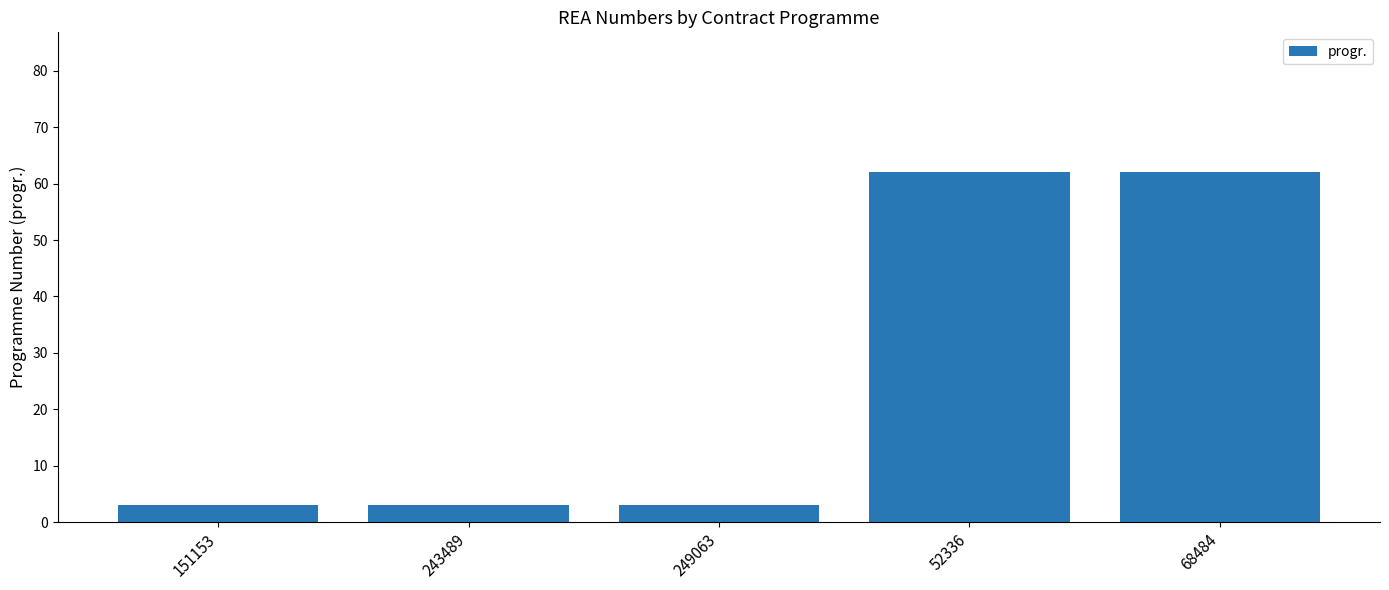

What is the label of the 4th bar from the right?

243489